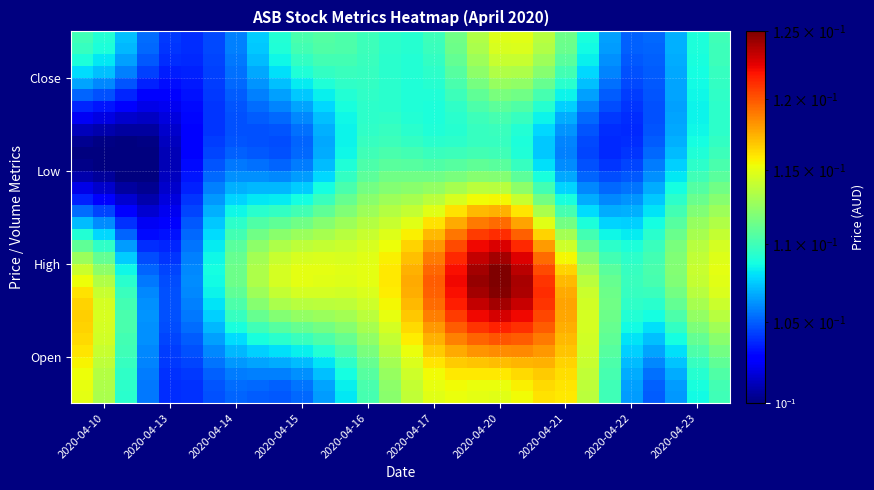

At which category is the sum across all series the highest?

2020-04-20